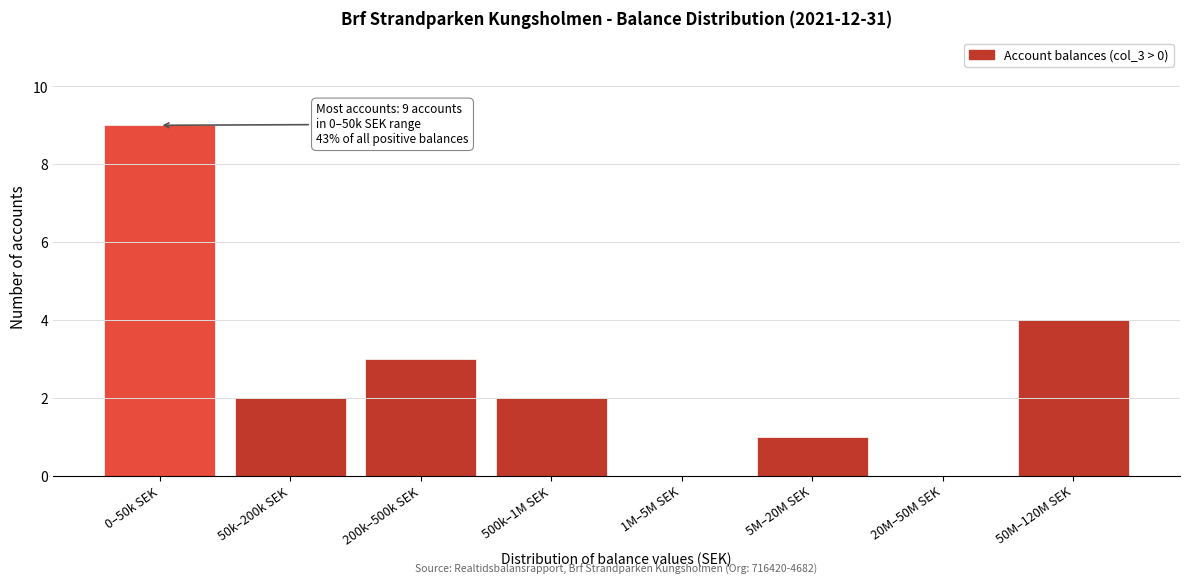

Reading left to right, transcribe all the data shown in this chart.

0–50k SEK=9	50k–200k SEK=2	200k–500k SEK=3	500k–1M SEK=2	1M–5M SEK=0	5M–20M SEK=1	20M–50M SEK=0	50M–120M SEK=4